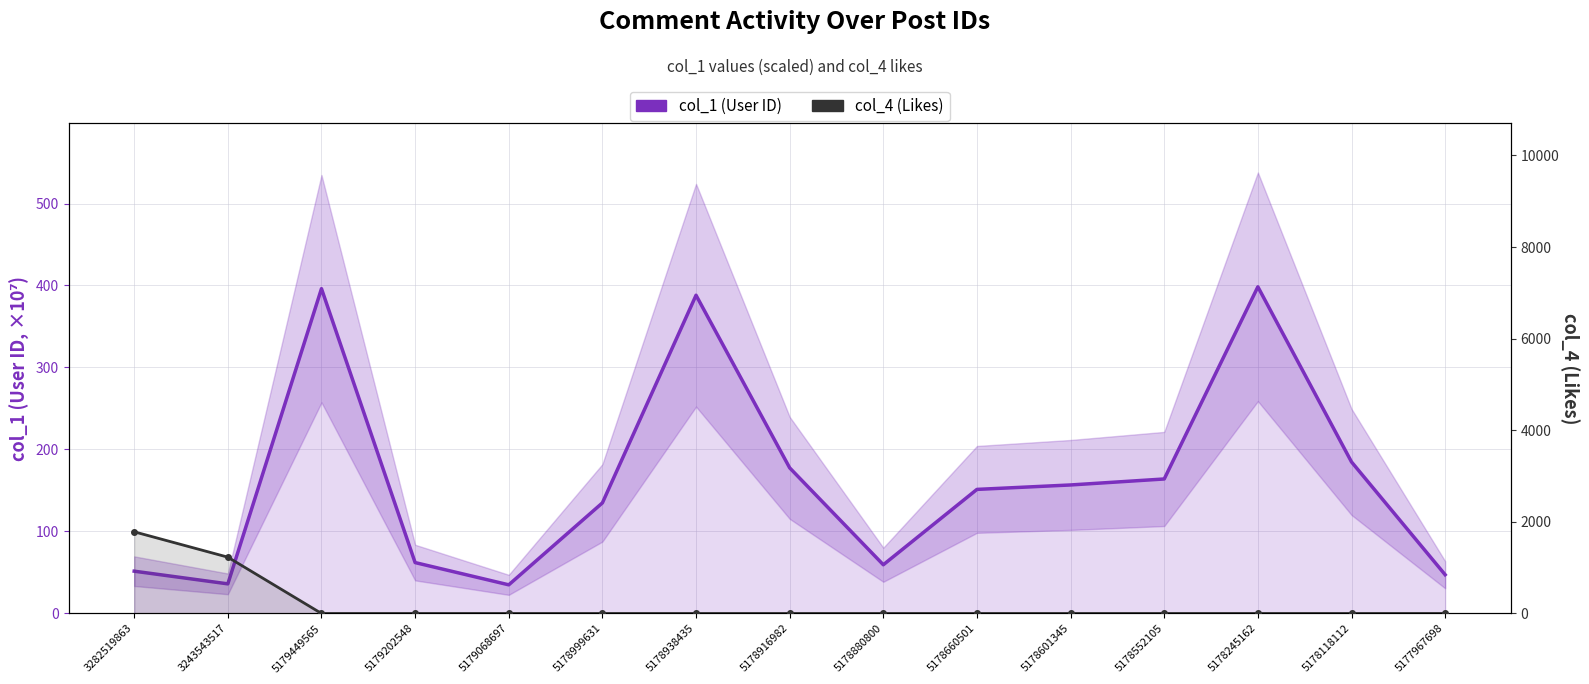

How many data points in col_1 (User ID) are less than 151?

7